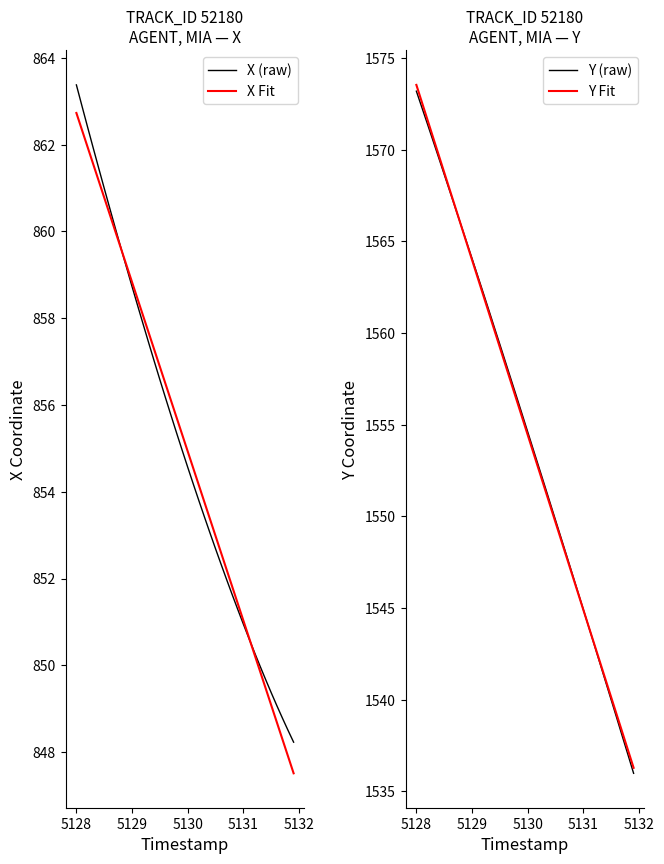

What is the minimum value for X Fit?

847.5